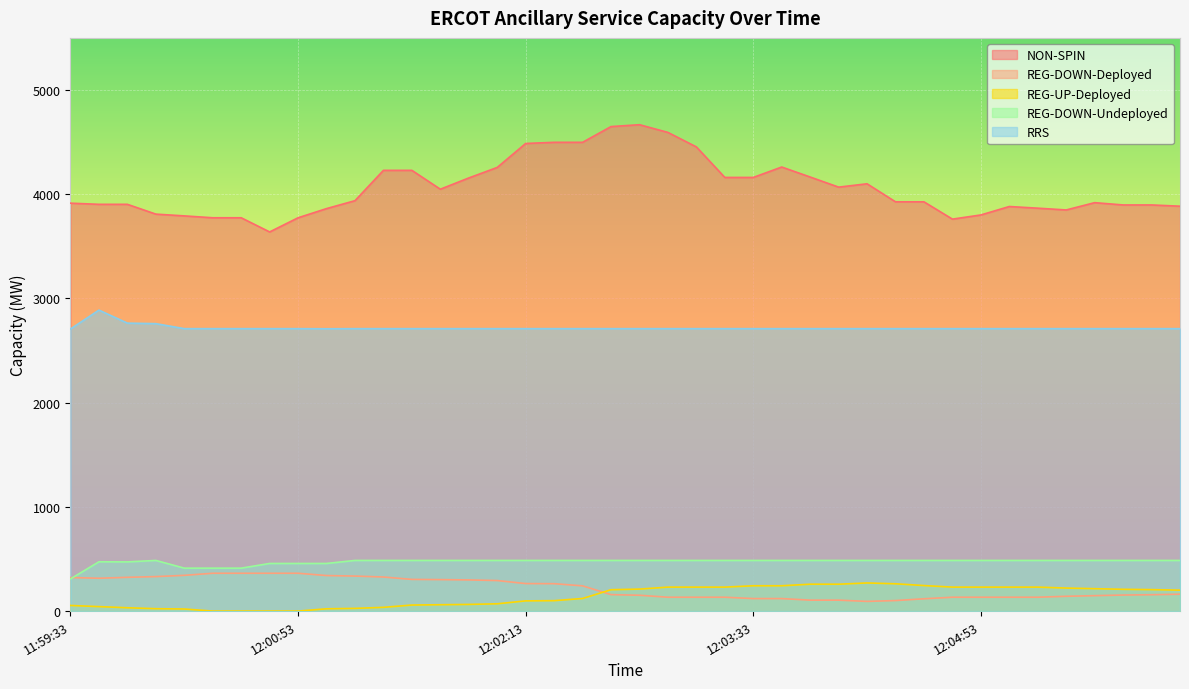

Does the chart display data point markers on the line(s)?

No